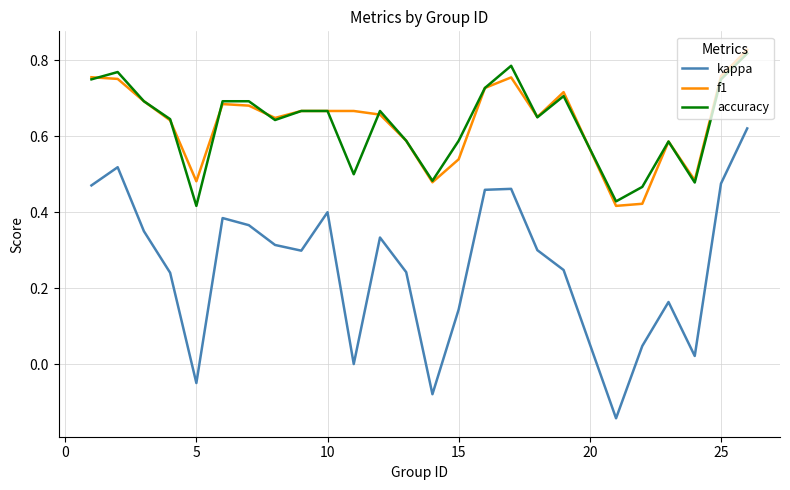

True or false: kappa and f1 intersect in this chart.

False